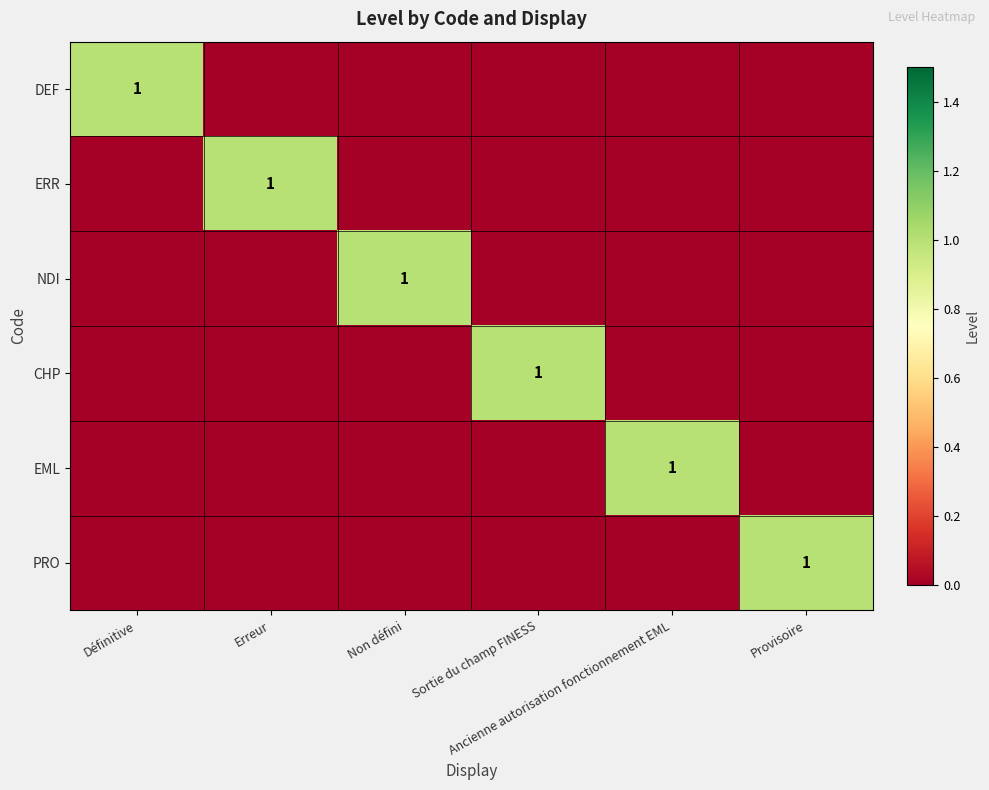

Which series has the largest range (max minus min)?

DEF